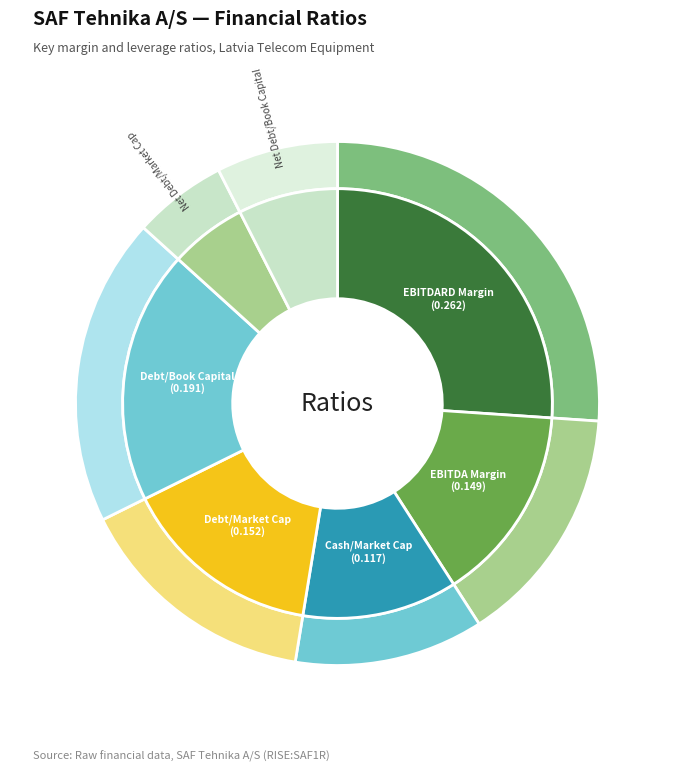

To the nearest percent, what is the average slice percentage?

14%